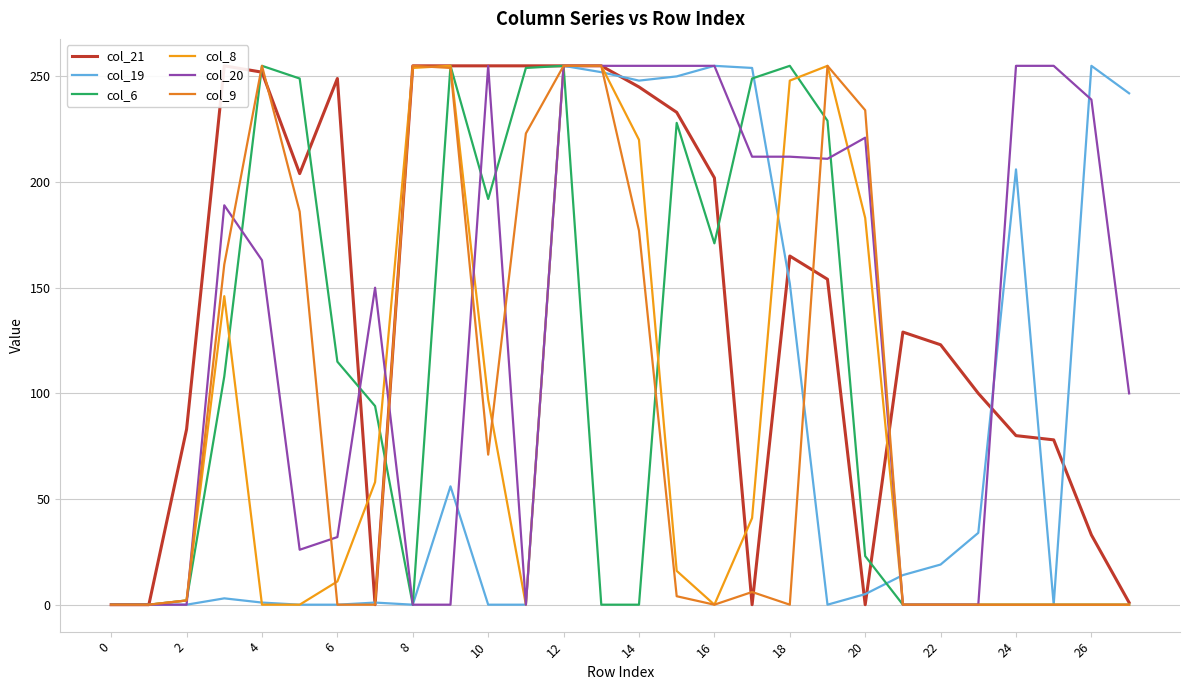

Which series has the largest range (max minus min)?

col_21